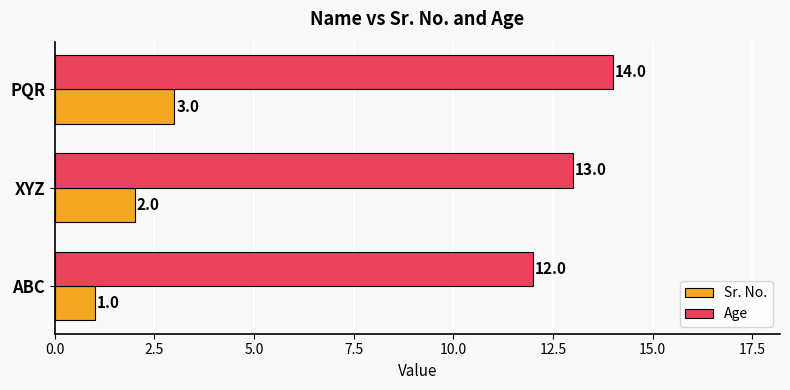

The value of Age at PQR is 14. True or false?

True